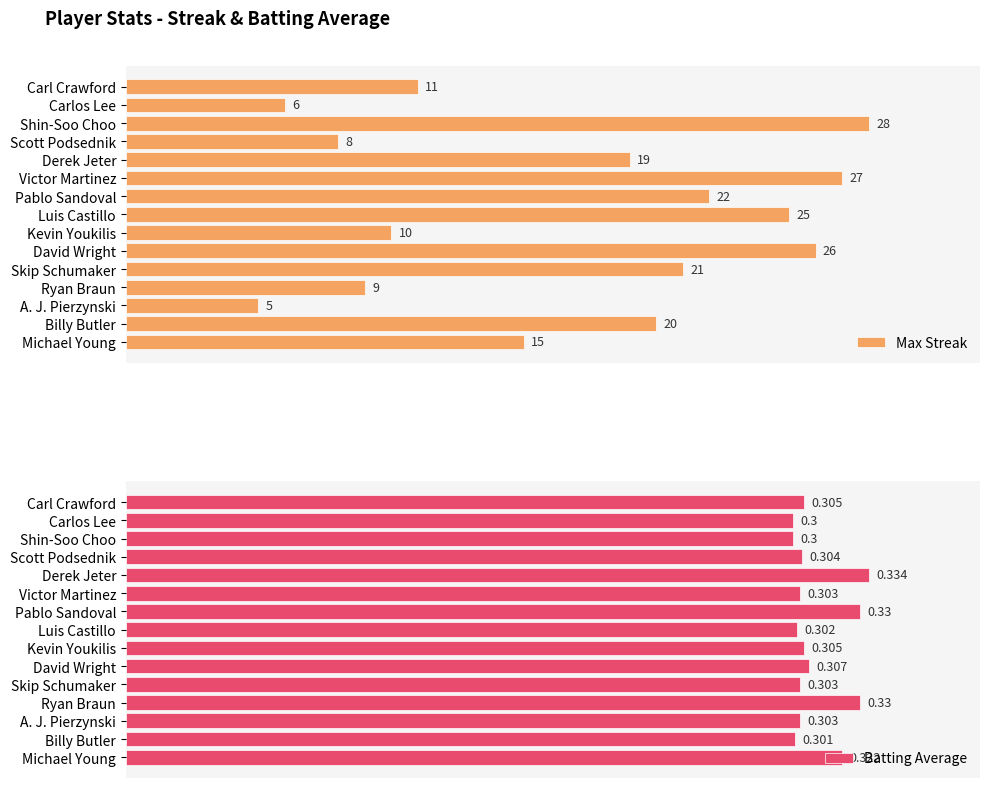

Count the Batting Average values in the range 0 to 1.

15